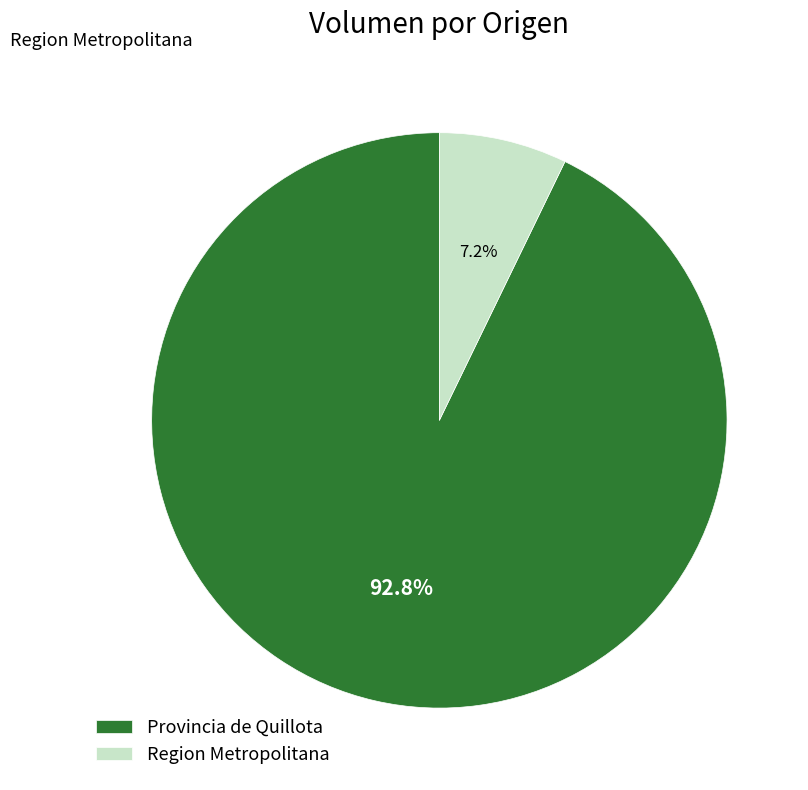

To the nearest percent, what is the difference between the largest and smallest slice percentages?

86%